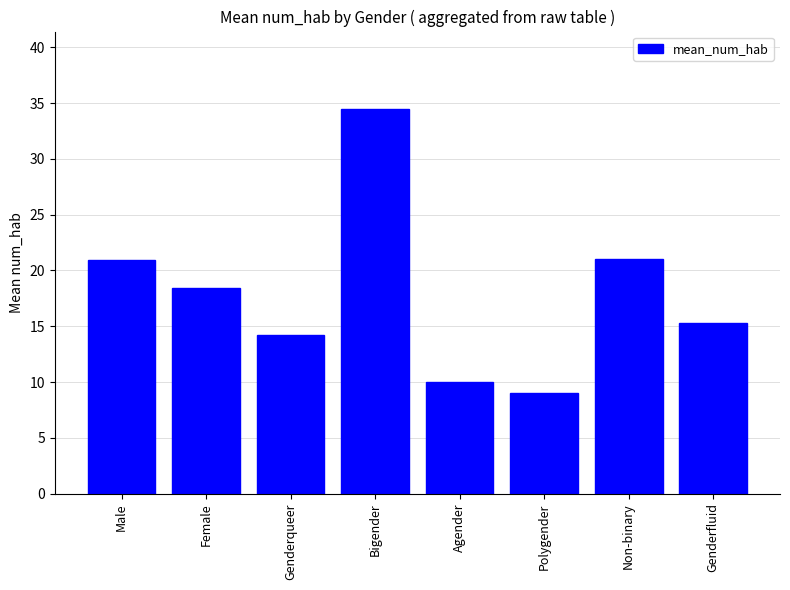

At which label does the data first exceed 18?

Male